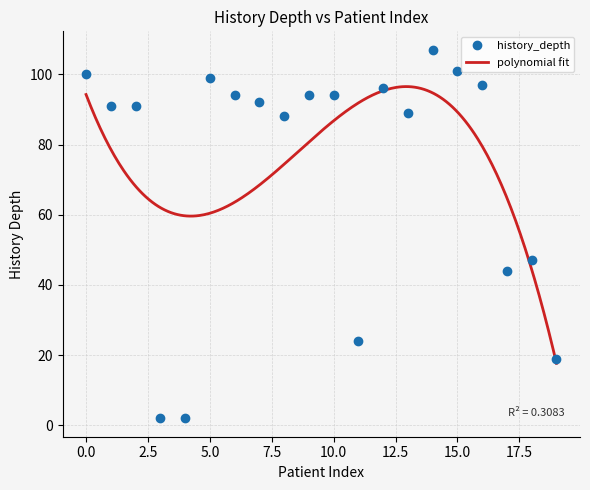

How many lines are shown in the chart?

1